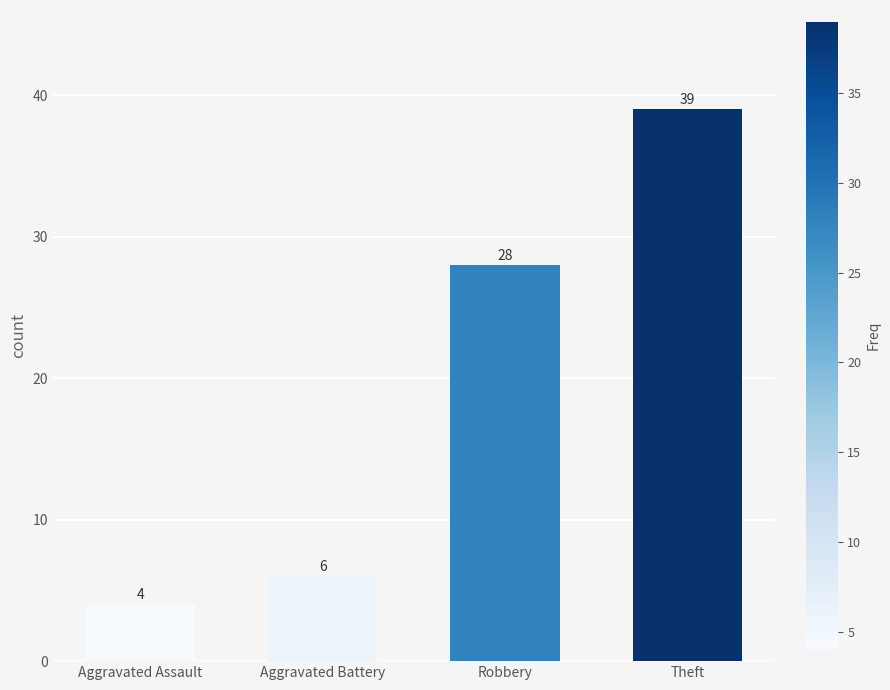

What value does the data have at Theft, to the nearest 5?

40